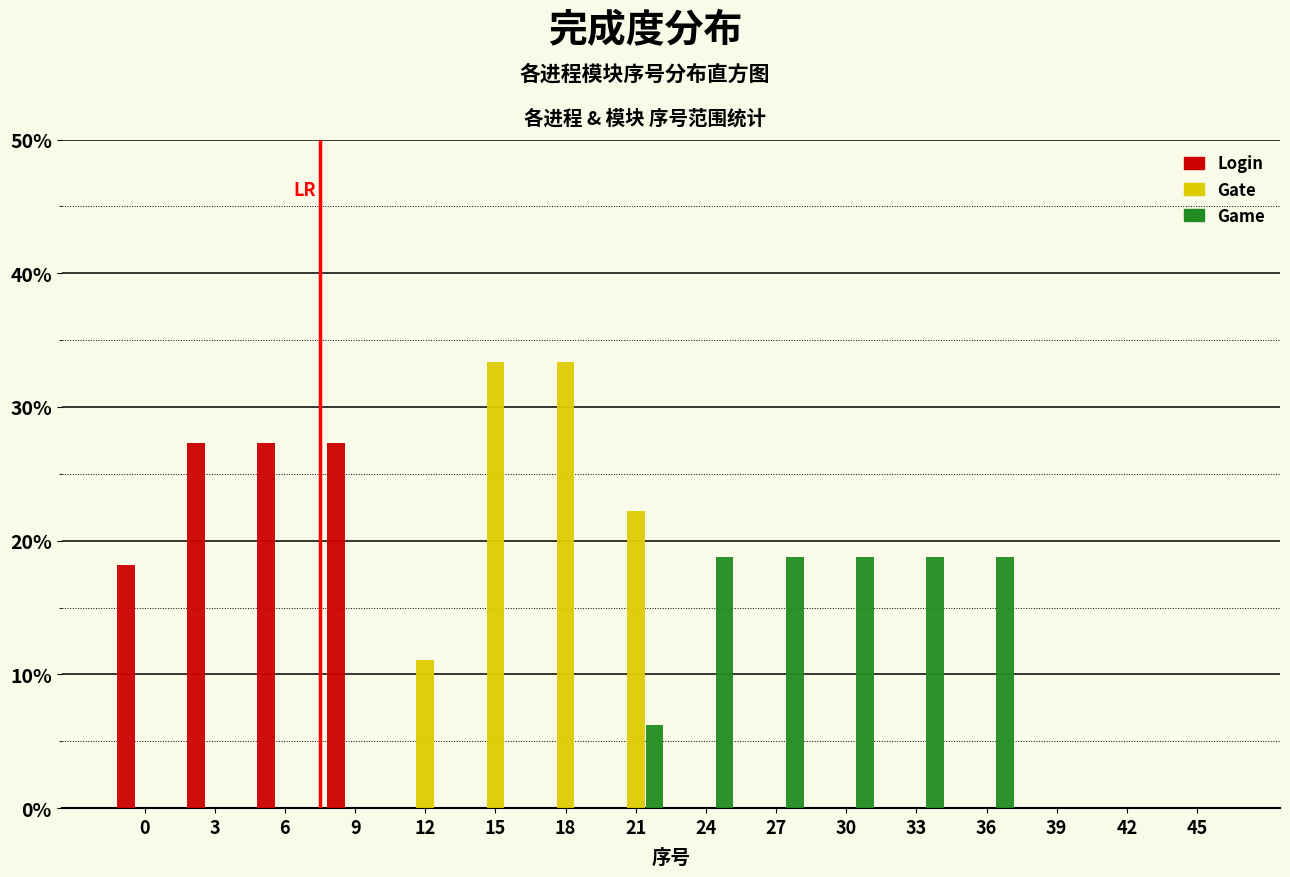

What is the sum of all Gate values?

100.0